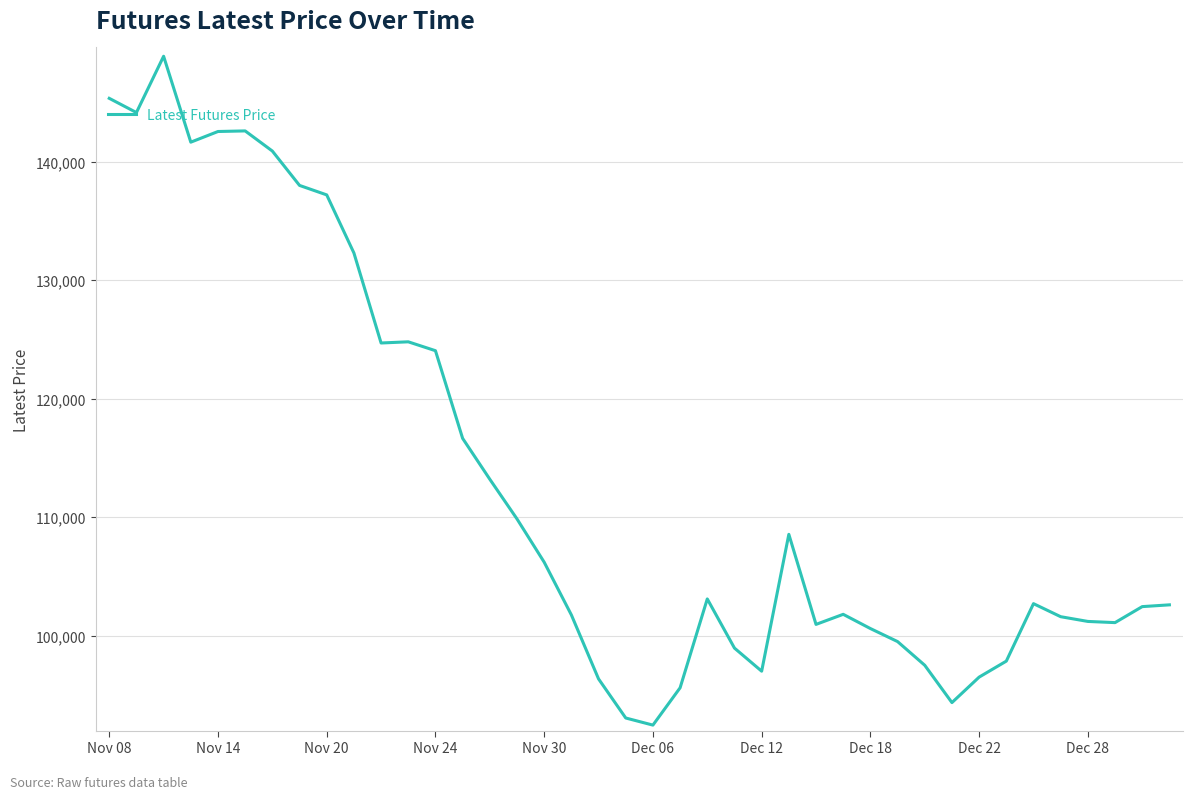

How many lines are shown in the chart?

1